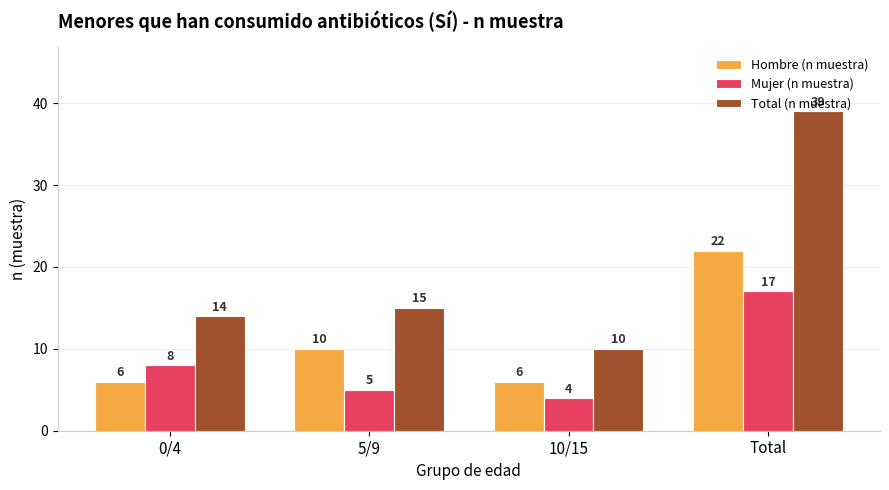

What is the difference between the highest and lowest values at 5/9?

10